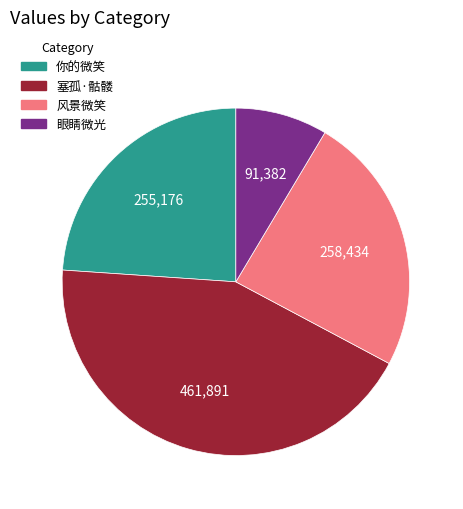

Which slice is the largest?

塞孤·骷髅